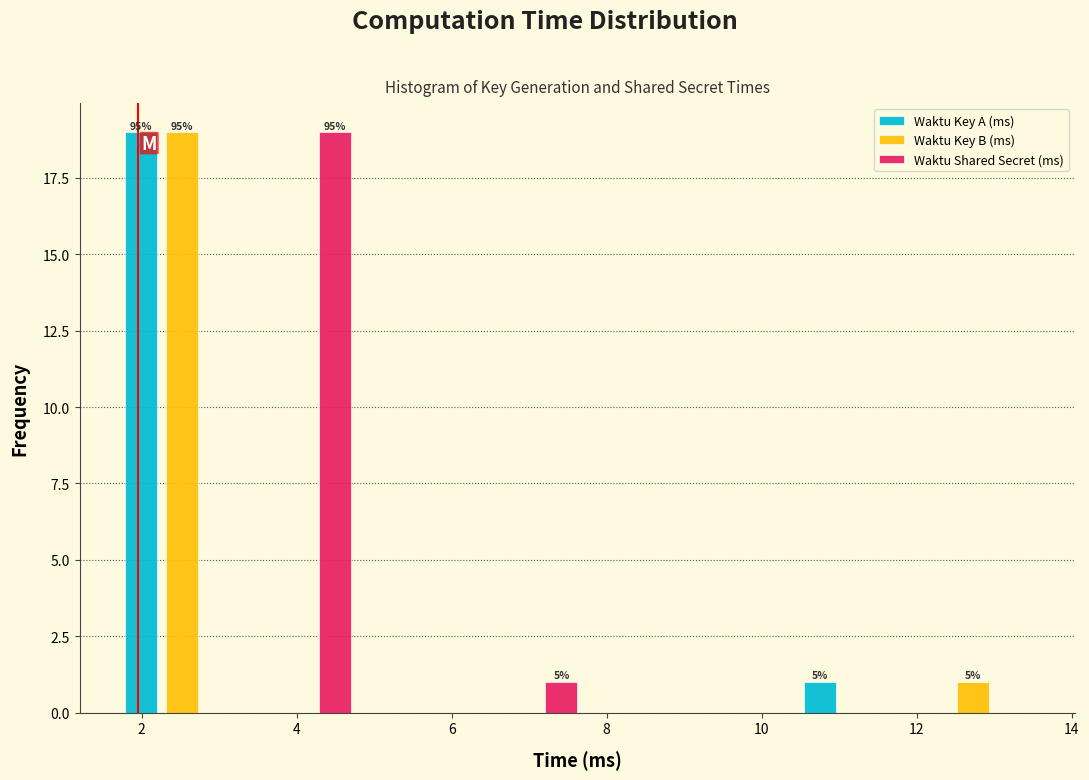

In the Waktu Key A (ms) series, which range on the x-axis has the tallest bar?

1.8 to 3.2